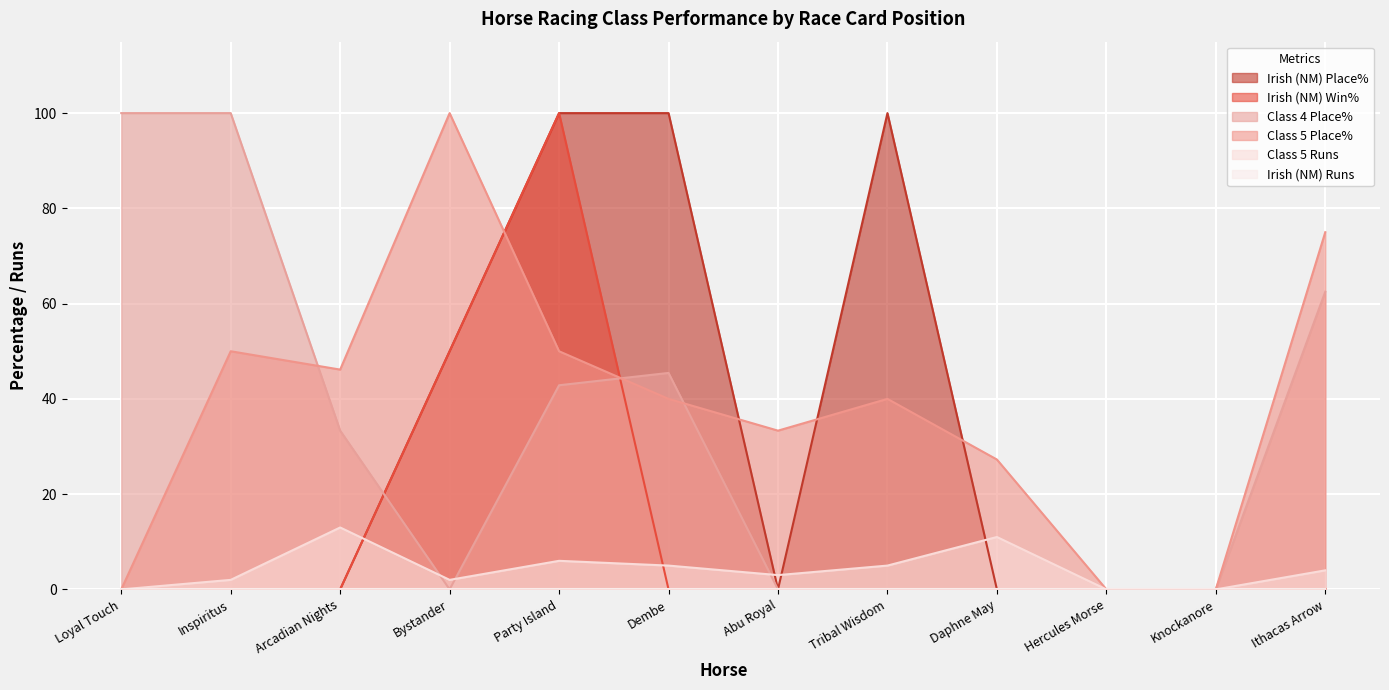

Which has a higher value, Hercules Morse or Knockanore?

Hercules Morse